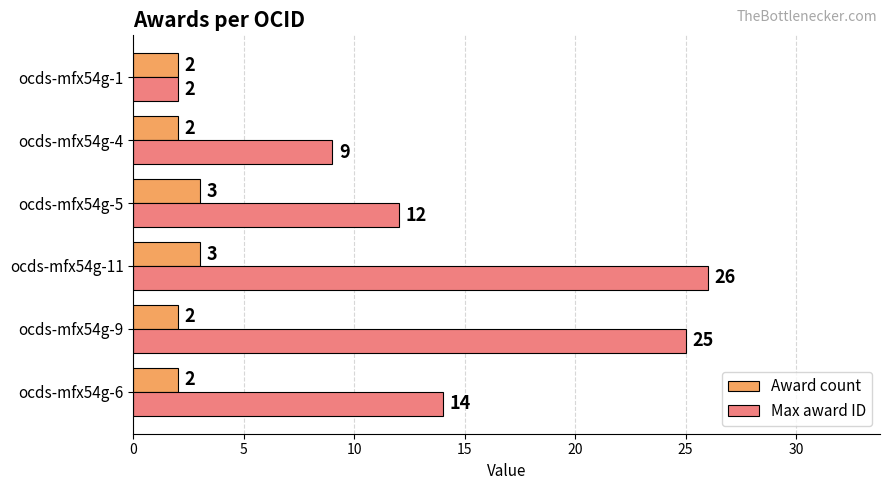

List the series in order of their peak value, highest first.

Max award ID, Award count